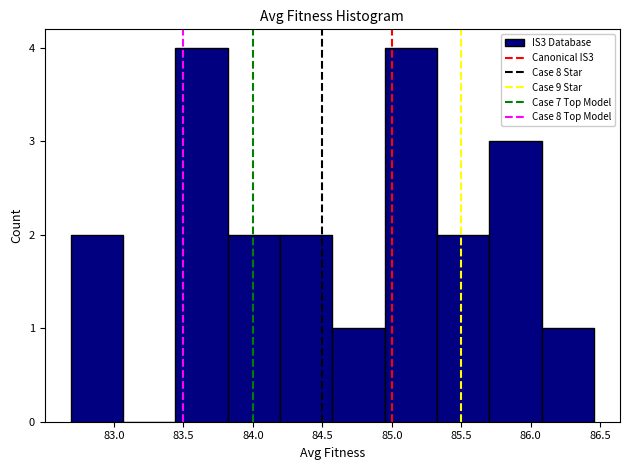

What is the height of the bar covering 86.10 to 86.45 on the x-axis? Neither the bar edges nor the heights are printed on the chart, so give them approximately, as read against the axes.

1